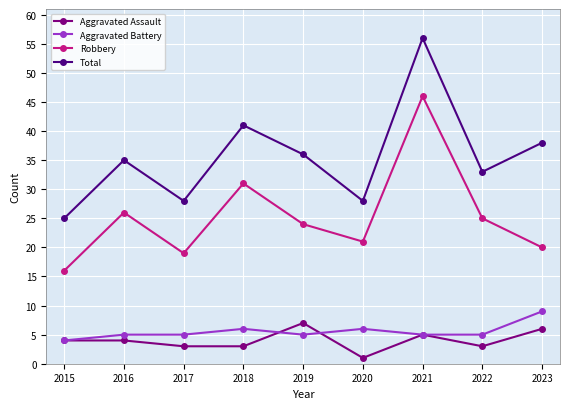

Rank the series by their maximum value, from highest to lowest.

Total, Robbery, Aggravated Battery, Aggravated Assault